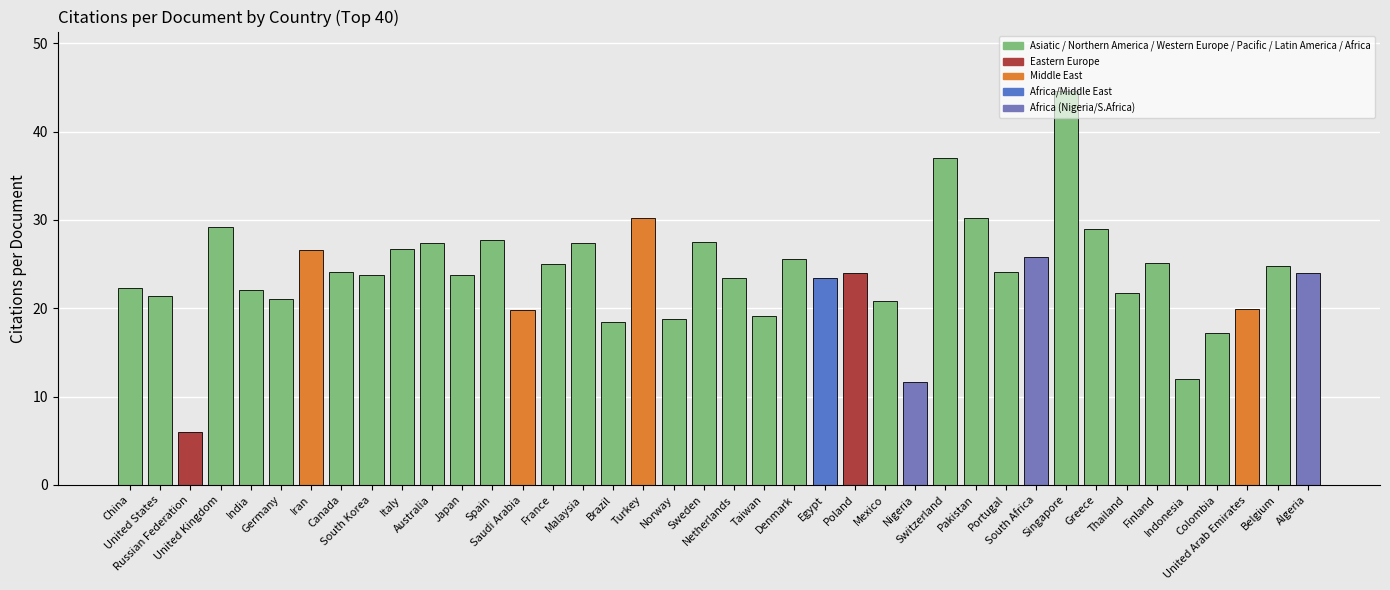

Are the bars grouped side by side (vs. stacked)?

No